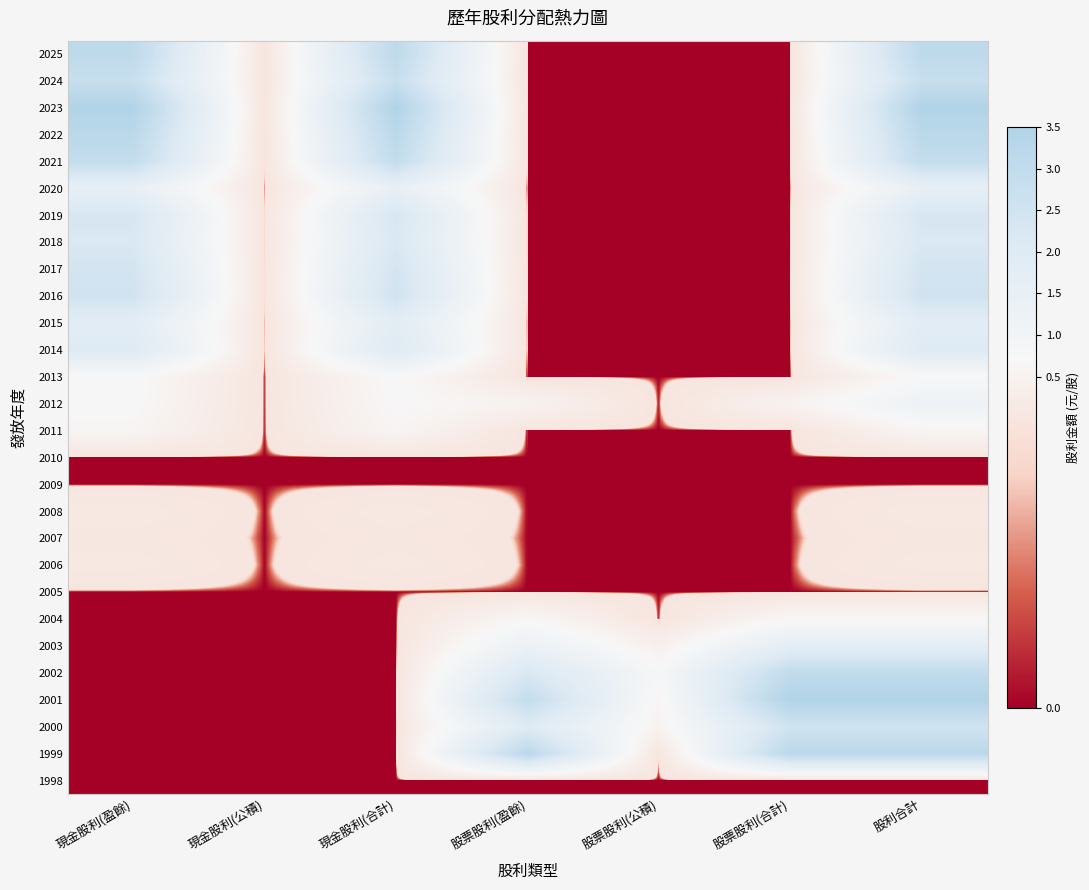

Reading left to right, extract all data points from this chart.

2025: 現金股利(盈餘)=3.1	現金股利(公積)=0.0	現金股利(合計)=3.1	股票股利(盈餘)=0.0	股票股利(公積)=0.0	股票股利(合計)=0.0	股利合計=3.1
2024: 現金股利(盈餘)=2.8	現金股利(公積)=0.0	現金股利(合計)=2.8	股票股利(盈餘)=0.0	股票股利(公積)=0.0	股票股利(合計)=0.0	股利合計=2.8
2023: 現金股利(盈餘)=3.5	現金股利(公積)=0.0	現金股利(合計)=3.5	股票股利(盈餘)=0.0	股票股利(公積)=0.0	股票股利(合計)=0.0	股利合計=3.5
2022: 現金股利(盈餘)=3.2	現金股利(公積)=0.0	現金股利(合計)=3.2	股票股利(盈餘)=0.0	股票股利(公積)=0.0	股票股利(合計)=0.0	股利合計=3.2
2021: 現金股利(盈餘)=2.9	現金股利(公積)=0.0	現金股利(合計)=2.9	股票股利(盈餘)=0.0	股票股利(公積)=0.0	股票股利(合計)=0.0	股利合計=2.9
2020: 現金股利(盈餘)=1.5	現金股利(公積)=0.0	現金股利(合計)=1.5	股票股利(盈餘)=0.0	股票股利(公積)=0.0	股票股利(合計)=0.0	股利合計=1.5
2019: 現金股利(盈餘)=2.3	現金股利(公積)=0.0	現金股利(合計)=2.3	股票股利(盈餘)=0.0	股票股利(公積)=0.0	股票股利(合計)=0.0	股利合計=2.3
2018: 現金股利(盈餘)=2.2	現金股利(公積)=0.0	現金股利(合計)=2.2	股票股利(盈餘)=0.0	股票股利(公積)=0.0	股票股利(合計)=0.0	股利合計=2.2
2017: 現金股利(盈餘)=2.4	現金股利(公積)=0.0	現金股利(合計)=2.4	股票股利(盈餘)=0.0	股票股利(公積)=0.0	股票股利(合計)=0.0	股利合計=2.4
2016: 現金股利(盈餘)=2.5	現金股利(公積)=0.0	現金股利(合計)=2.5	股票股利(盈餘)=0.0	股票股利(公積)=0.0	股票股利(合計)=0.0	股利合計=2.5
2015: 現金股利(盈餘)=1.8	現金股利(公積)=0.0	現金股利(合計)=1.8	股票股利(盈餘)=0.0	股票股利(公積)=0.0	股票股利(合計)=0.0	股利合計=1.8
2014: 現金股利(盈餘)=2.0	現金股利(公積)=0.0	現金股利(合計)=2.0	股票股利(盈餘)=0.0	股票股利(公積)=0.0	股票股利(合計)=0.0	股利合計=2.0
2013: 現金股利(盈餘)=0.7	現金股利(公積)=0.0	現金股利(合計)=0.7	股票股利(盈餘)=0.0	股票股利(公積)=0.0	股票股利(合計)=0.0	股利合計=0.7
2012: 現金股利(盈餘)=0.7	現金股利(公積)=0.0	現金股利(合計)=0.7	股票股利(盈餘)=0.5	股票股利(公積)=0.0	股票股利(合計)=0.5	股利合計=1.2
2011: 現金股利(盈餘)=0.6	現金股利(公積)=0.0	現金股利(合計)=0.6	股票股利(盈餘)=0.0	股票股利(公積)=0.0	股票股利(合計)=0.0	股利合計=0.6
2010: 現金股利(盈餘)=0.0	現金股利(公積)=0.0	現金股利(合計)=0.0	股票股利(盈餘)=0.0	股票股利(公積)=0.0	股票股利(合計)=0.0	股利合計=0.0
2009: 現金股利(盈餘)=0.0	現金股利(公積)=0.0	現金股利(合計)=0.0	股票股利(盈餘)=0.0	股票股利(公積)=0.0	股票股利(合計)=0.0	股利合計=0.0
2008: 現金股利(盈餘)=0.1	現金股利(公積)=0.0	現金股利(合計)=0.1	股票股利(盈餘)=0.0	股票股利(公積)=0.0	股票股利(合計)=0.0	股利合計=0.1
2007: 現金股利(盈餘)=0.1	現金股利(公積)=0.0	現金股利(合計)=0.1	股票股利(盈餘)=0.0	股票股利(公積)=0.0	股票股利(合計)=0.0	股利合計=0.1
2006: 現金股利(盈餘)=0.1	現金股利(公積)=0.0	現金股利(合計)=0.1	股票股利(盈餘)=0.0	股票股利(公積)=0.0	股票股利(合計)=0.0	股利合計=0.1
2005: 現金股利(盈餘)=0.0	現金股利(公積)=0.0	現金股利(合計)=0.0	股票股利(盈餘)=0.0	股票股利(公積)=0.0	股票股利(合計)=0.0	股利合計=0.0
2004: 現金股利(盈餘)=0.0	現金股利(公積)=0.0	現金股利(合計)=0.0	股票股利(盈餘)=0.7	股票股利(公積)=0.0	股票股利(合計)=0.7	股利合計=0.7
2003: 現金股利(盈餘)=0.0	現金股利(公積)=0.0	現金股利(合計)=0.0	股票股利(盈餘)=1.3	股票股利(公積)=0.4	股票股利(合計)=1.7	股利合計=1.7
2002: 現金股利(盈餘)=0.0	現金股利(公積)=0.0	現金股利(合計)=0.0	股票股利(盈餘)=2.2	股票股利(公積)=0.8	股票股利(合計)=3.0	股利合計=3.0
2001: 現金股利(盈餘)=0.0	現金股利(公積)=0.0	現金股利(合計)=0.0	股票股利(盈餘)=2.9	股票股利(公積)=0.6	股票股利(合計)=3.5	股利合計=3.5
2000: 現金股利(盈餘)=0.0	現金股利(公積)=0.0	現金股利(合計)=0.0	股票股利(盈餘)=2.0	股票股利(公積)=0.5	股票股利(合計)=2.5	股利合計=2.5
1999: 現金股利(盈餘)=0.0	現金股利(公積)=0.0	現金股利(合計)=0.0	股票股利(盈餘)=3.2	股票股利(公積)=0.0	股票股利(合計)=3.2	股利合計=3.2
1998: 現金股利(盈餘)=0.0	現金股利(公積)=0.0	現金股利(合計)=0.0	股票股利(盈餘)=0.0	股票股利(公積)=0.0	股票股利(合計)=0.0	股利合計=0.0